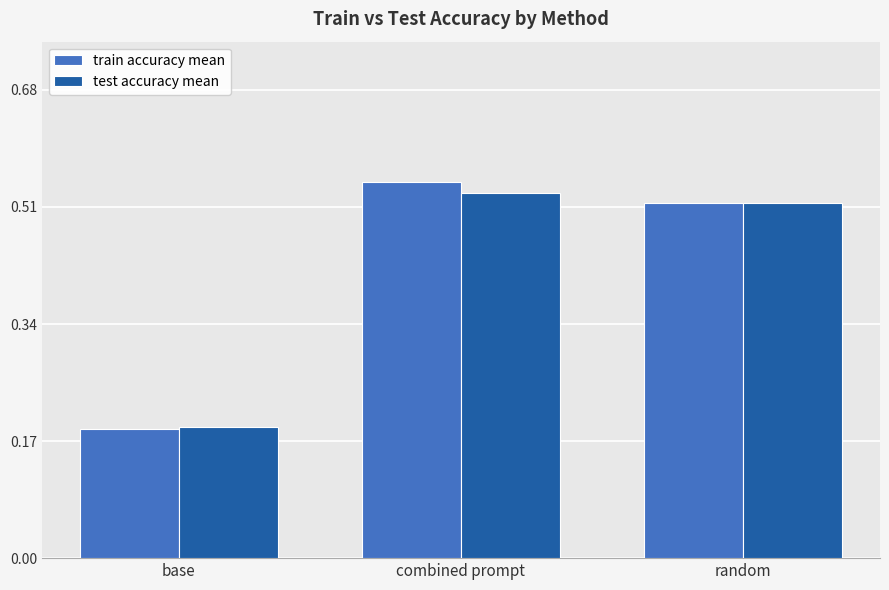

How many train accuracy mean values are between 0 and 1?

3